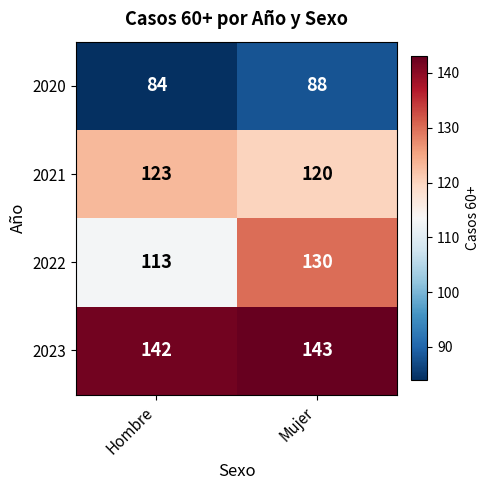

At how many categories does at least one series exceed 120?

2